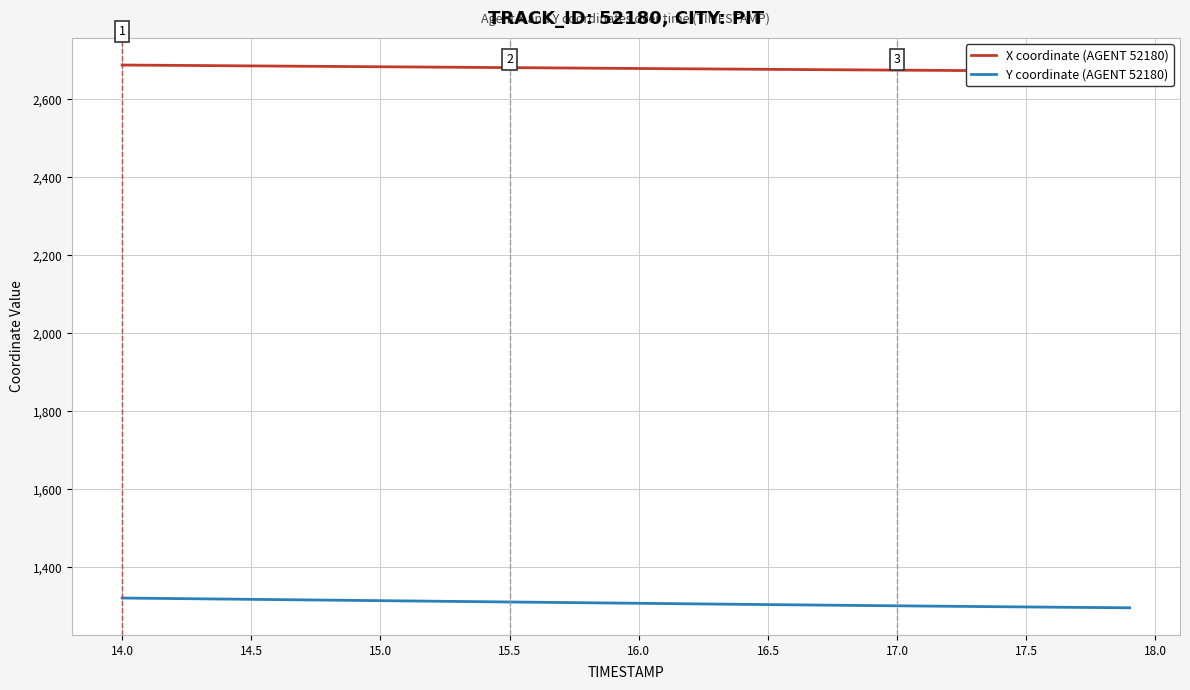

What is the minimum value for Y coordinate (AGENT 52180)?

1296.0